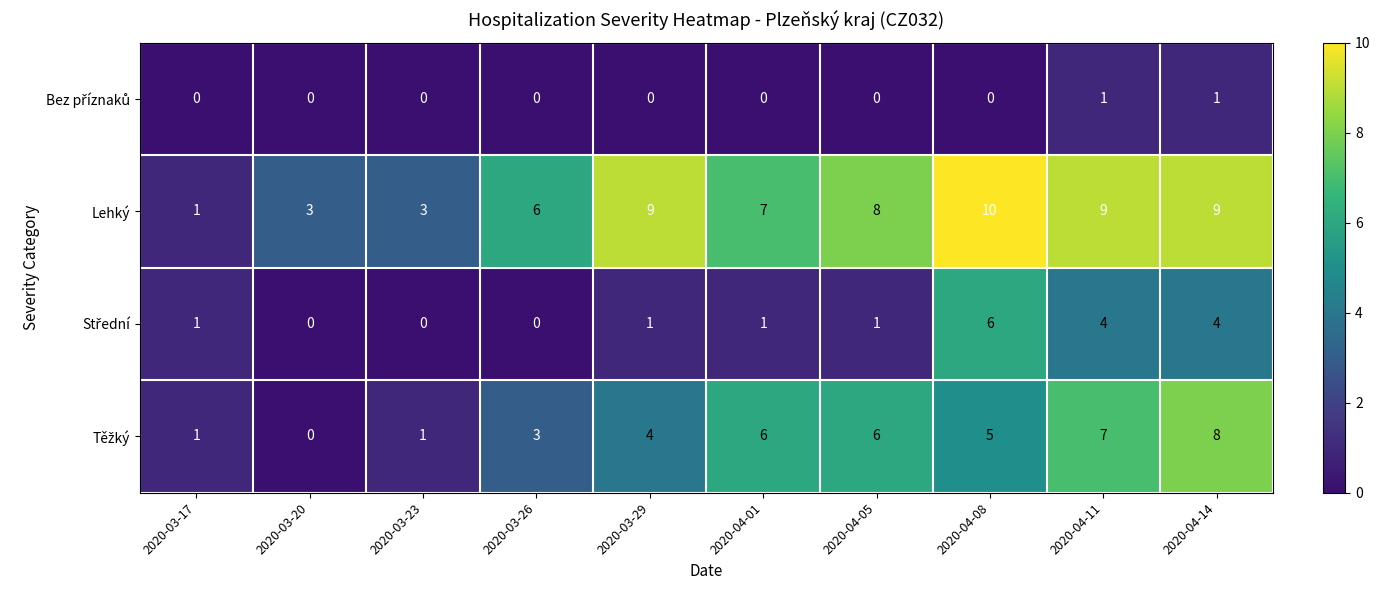

True or false: Lehký has a value of 6 at 2020-04-08.

False